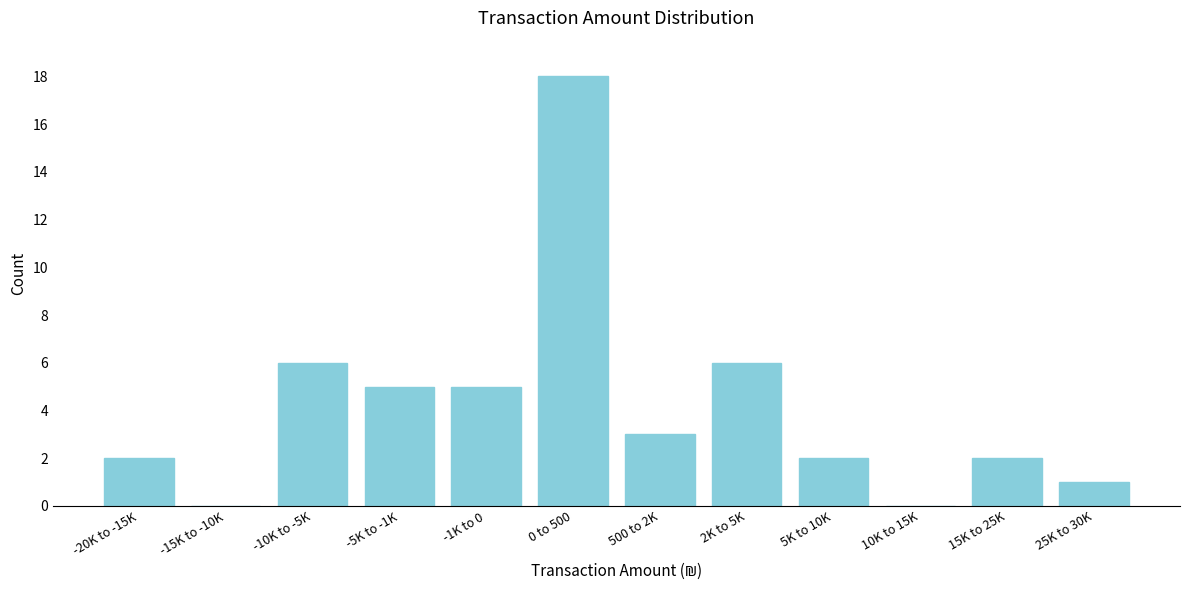

Reading left to right, transcribe all the data shown in this chart.

-20K to -15K=2	-15K to -10K=0	-10K to -5K=6	-5K to -1K=5	-1K to 0=5	0 to 500=18	500 to 2K=3	2K to 5K=6	5K to 10K=2	10K to 15K=0	15K to 25K=2	25K to 30K=1